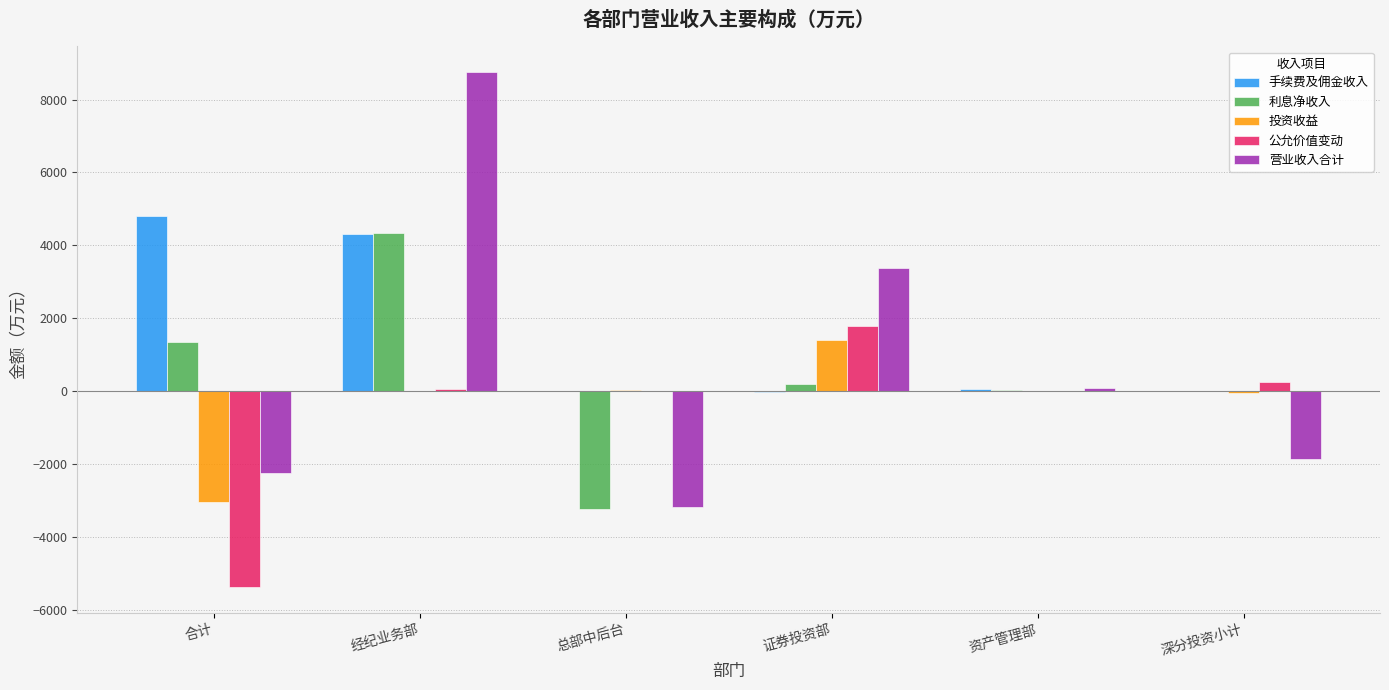

Which category has the highest value in the 投资收益 series?

证券投资部